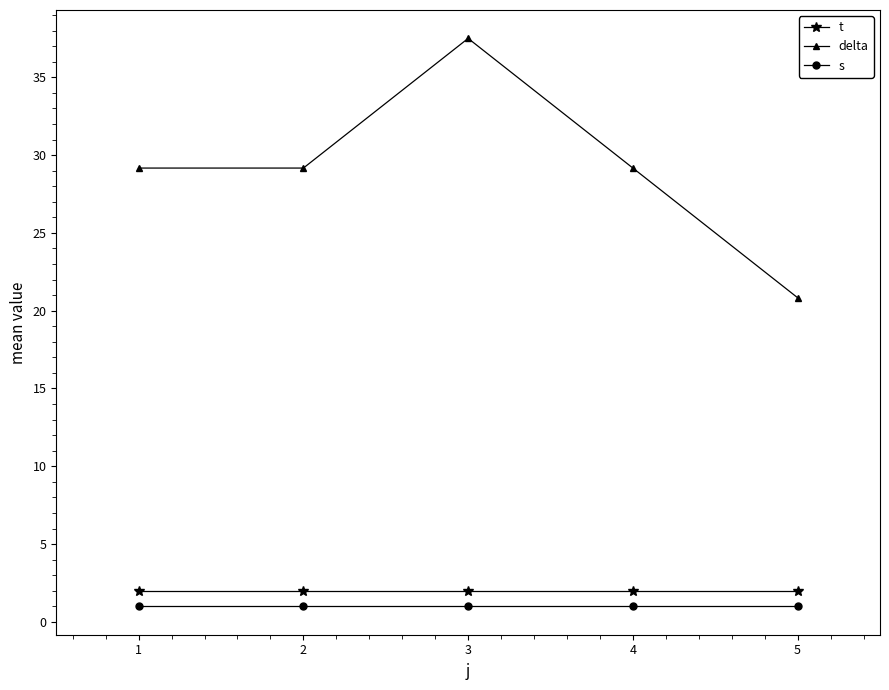

True or false: s and delta intersect in this chart.

False